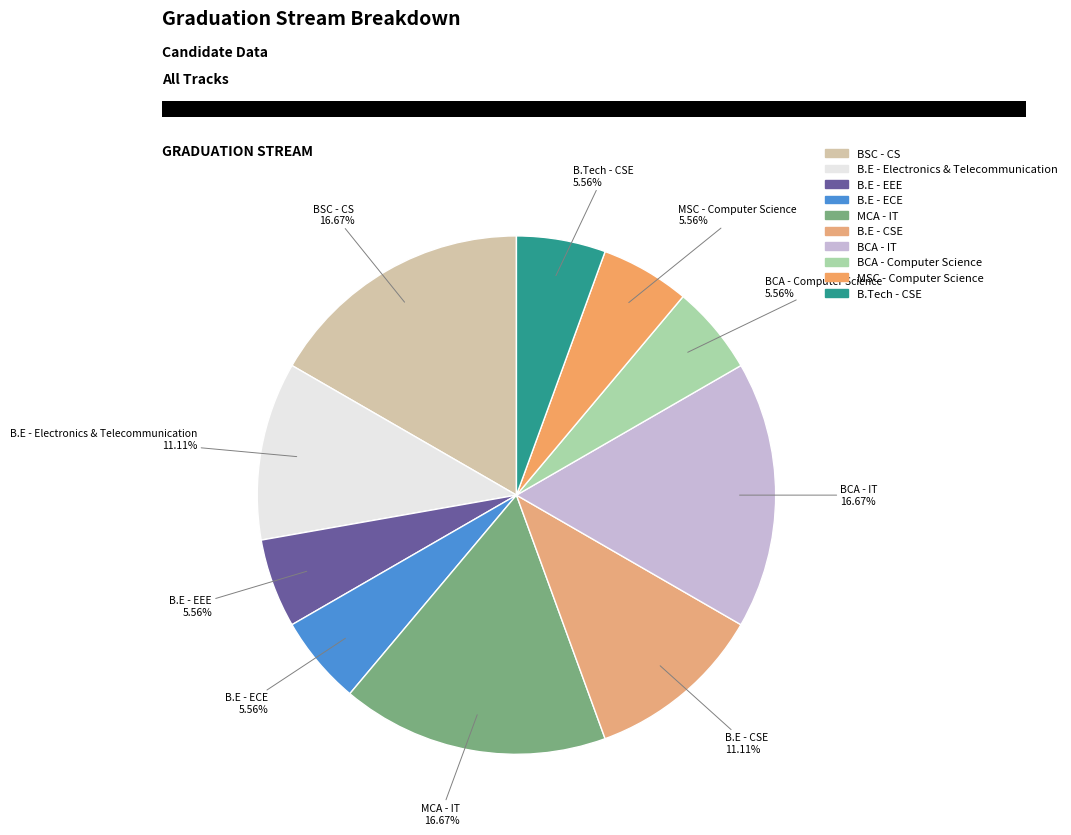

True or false: BSC - CS accounts for 17% of the total.

True